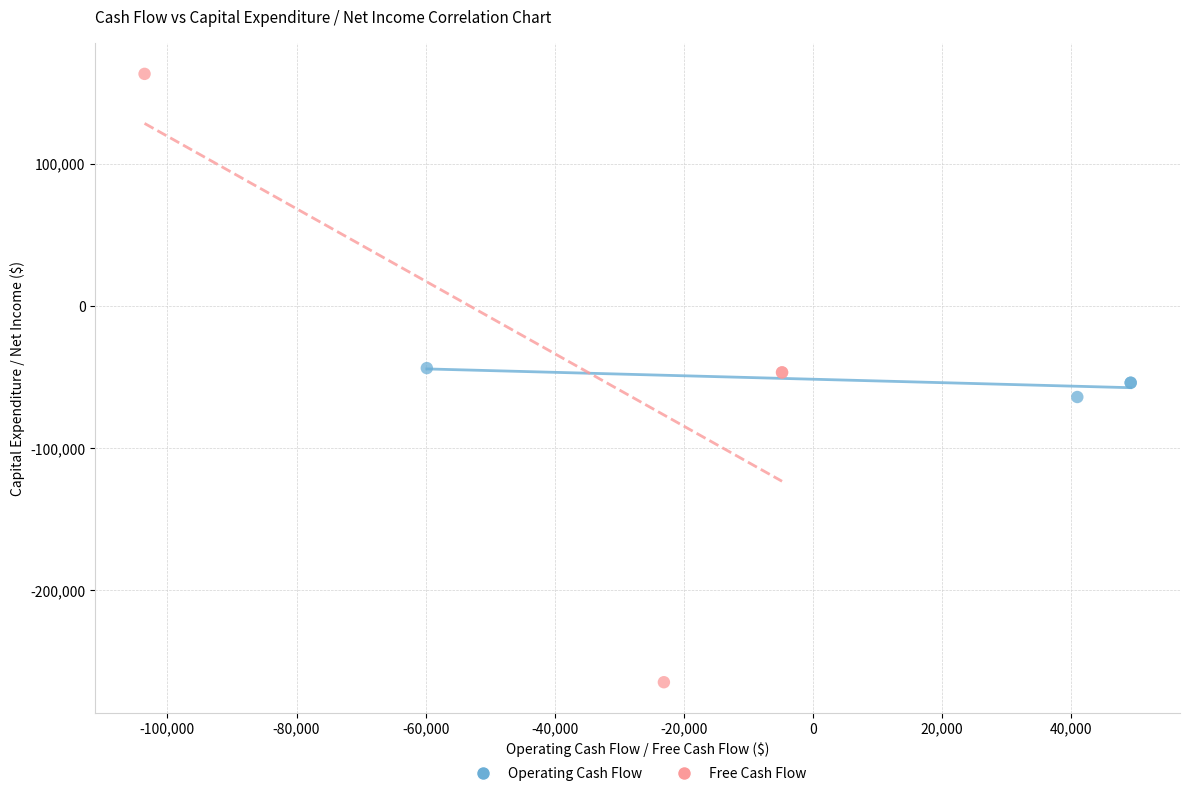

Which series reaches the maximum Y coordinate?

Free Cash Flow